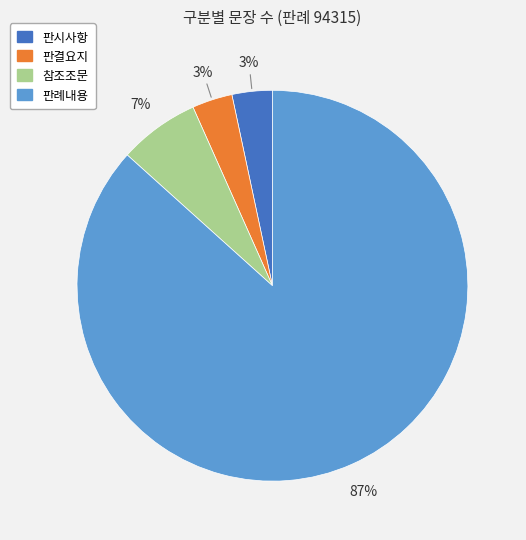

To the nearest percent, what is the combined percentage of 참조조문 and 판시사항?

10%